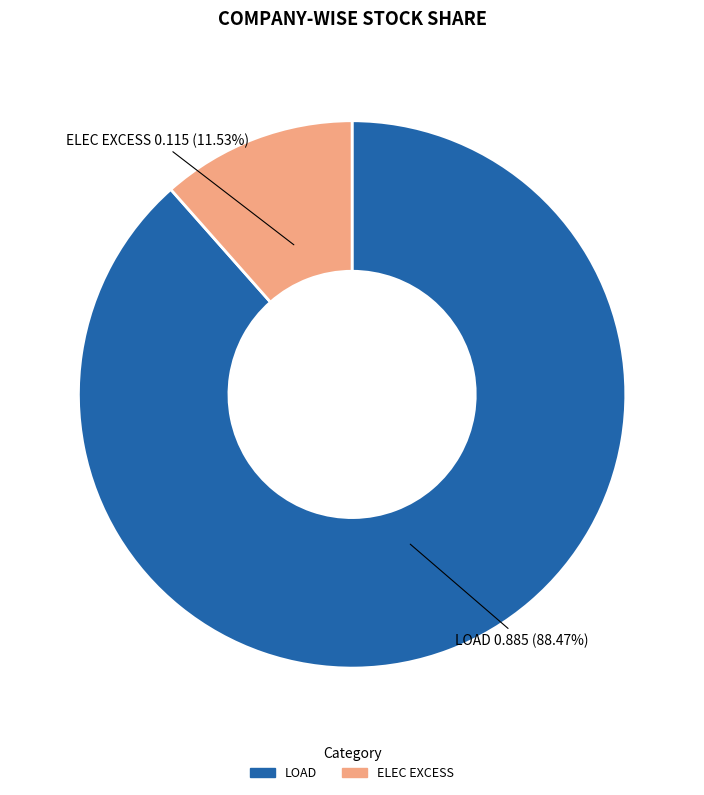

To the nearest percent, what percentage of the pie is ELEC EXCESS?

12%